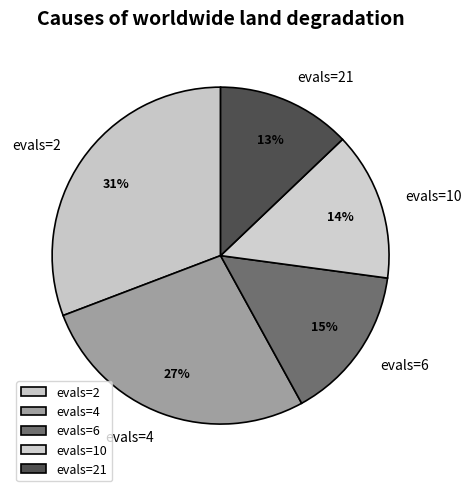

How many segments does this pie chart have?

5